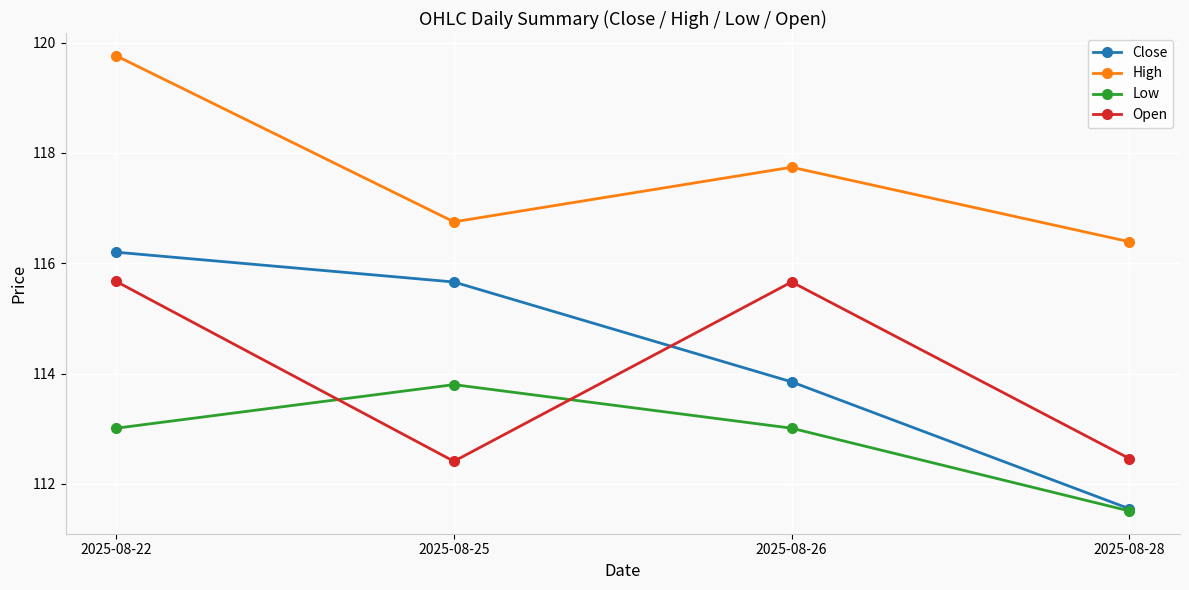

What is the maximum value for Low?

113.8